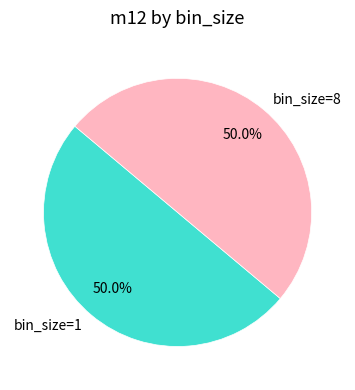

True or false: bin_size=8 accounts for 50% of the total.

True